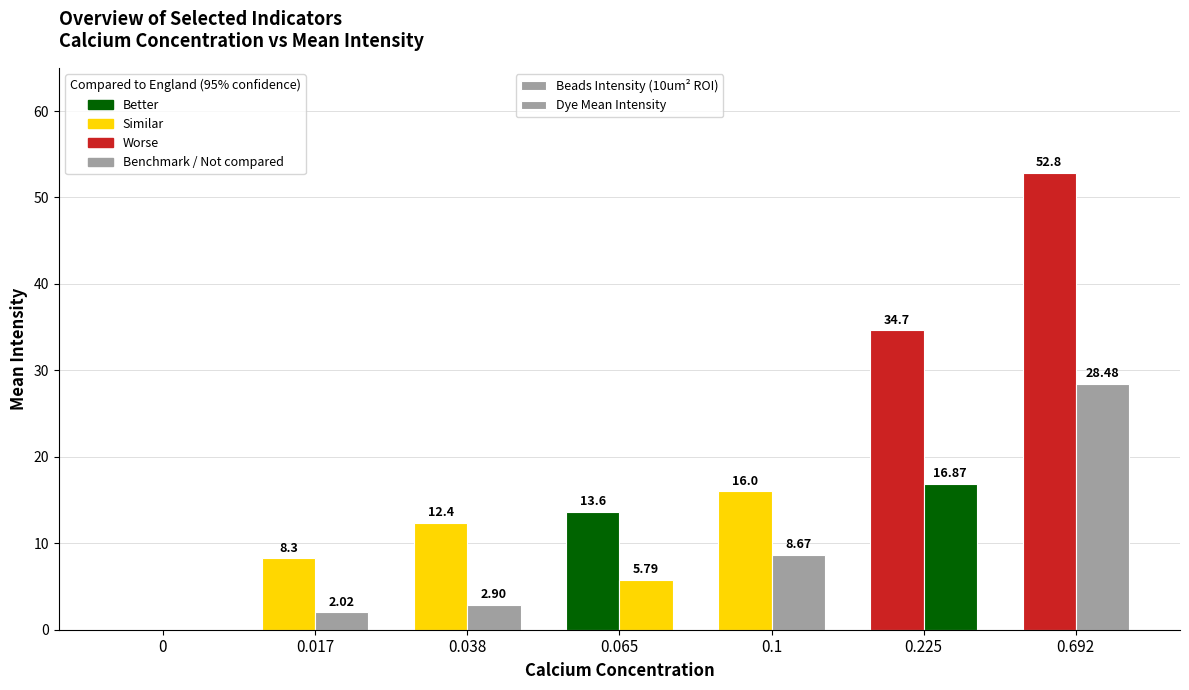

How many values in the Beads Intensity (10um² ROI) series exceed 13?

4